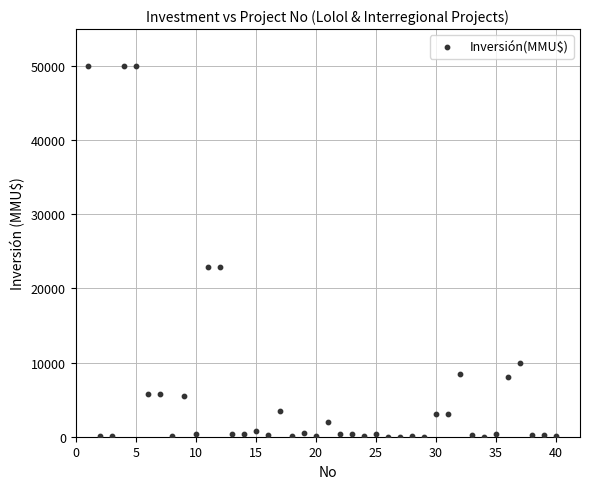

What is the range of Y values (max minus min)?

49990